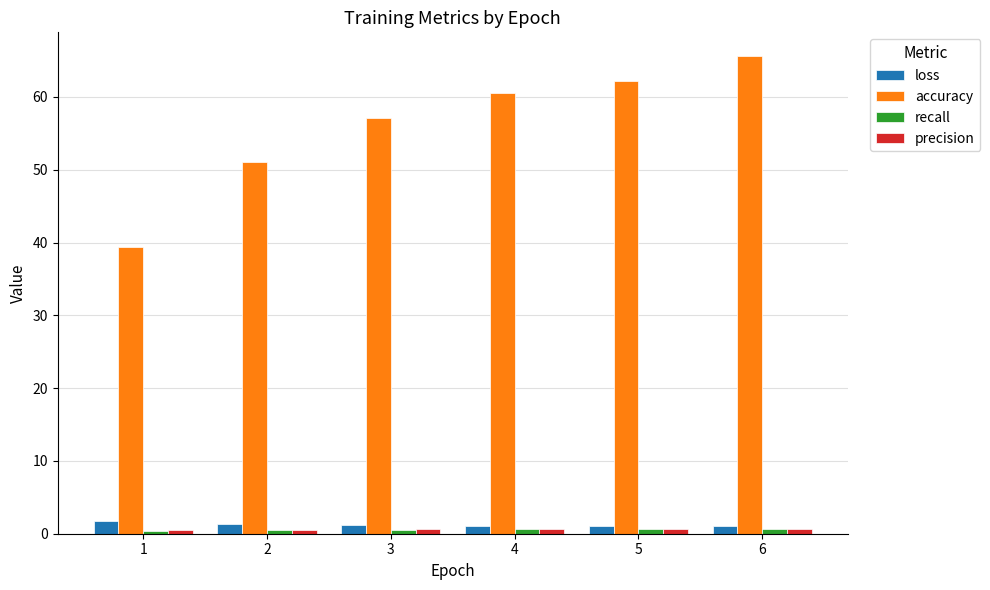

What is the average value of the accuracy series?

56.0